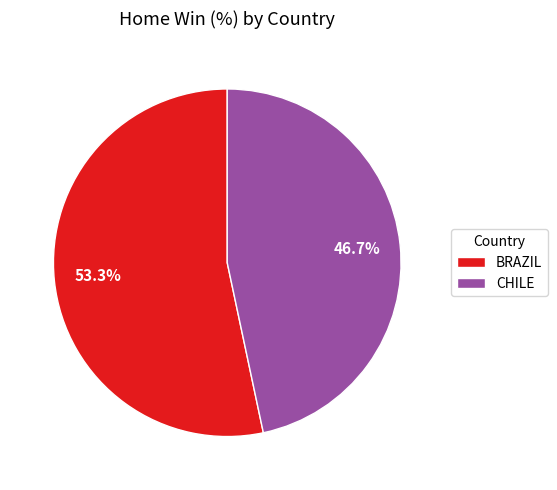

Rank the categories by value from lowest to highest.

CHILE, BRAZIL